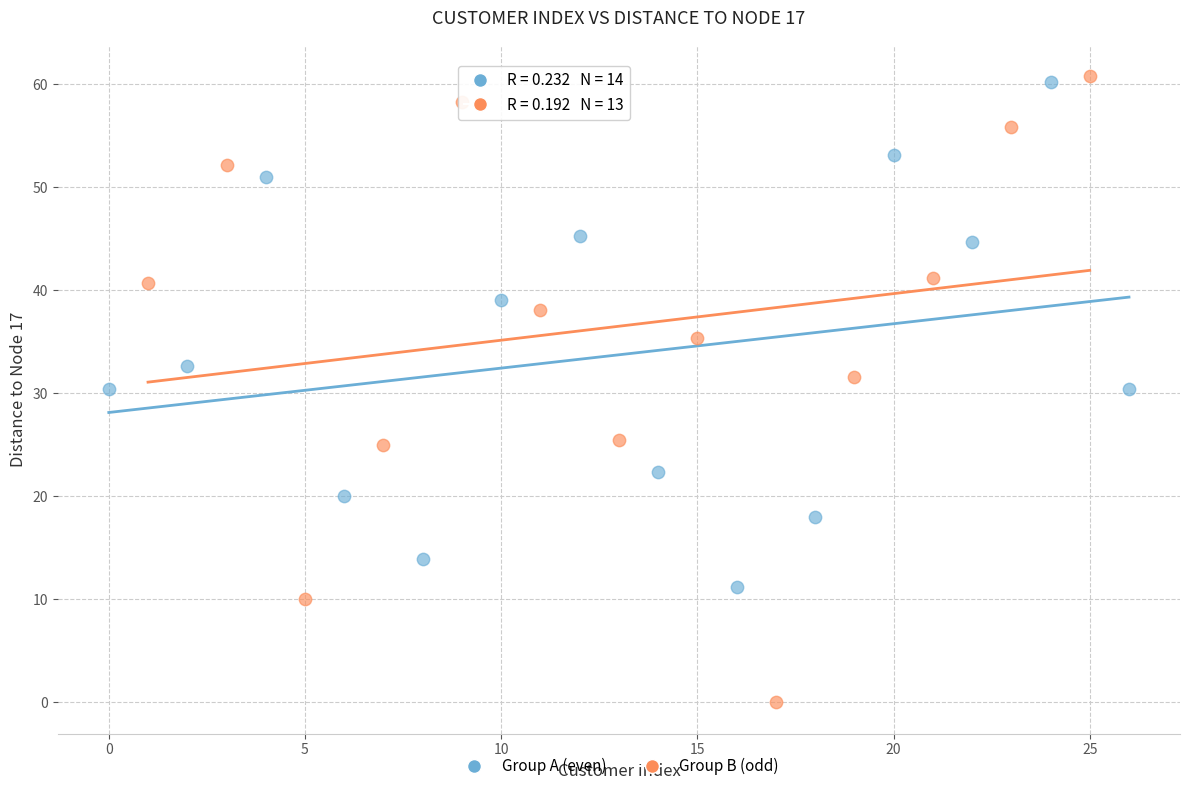

Which series has the widest spread of Y values?

Group B (odd)